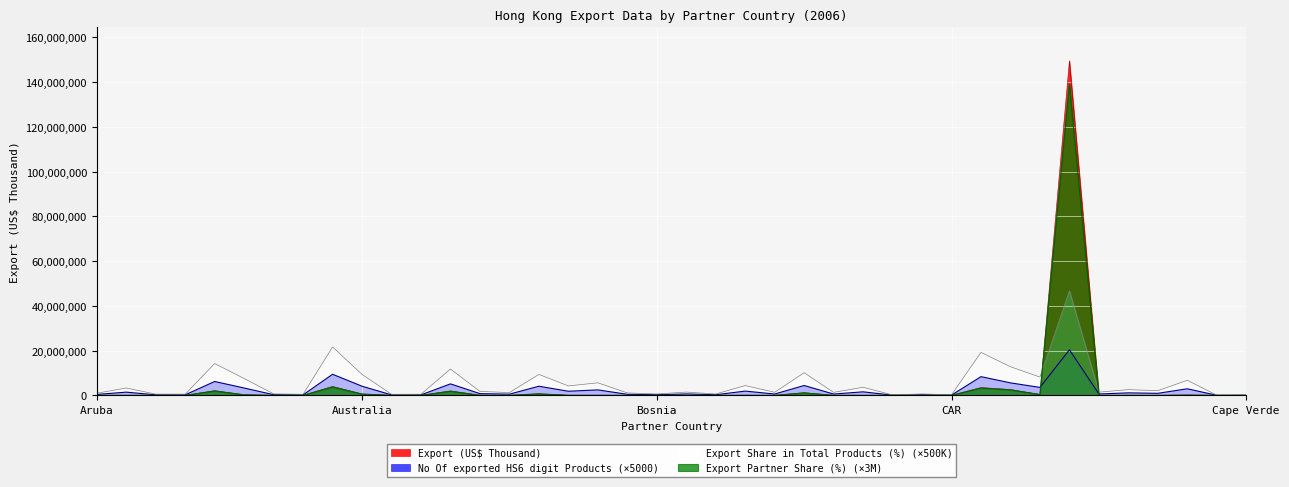

Does the chart display data point markers on the line(s)?

No